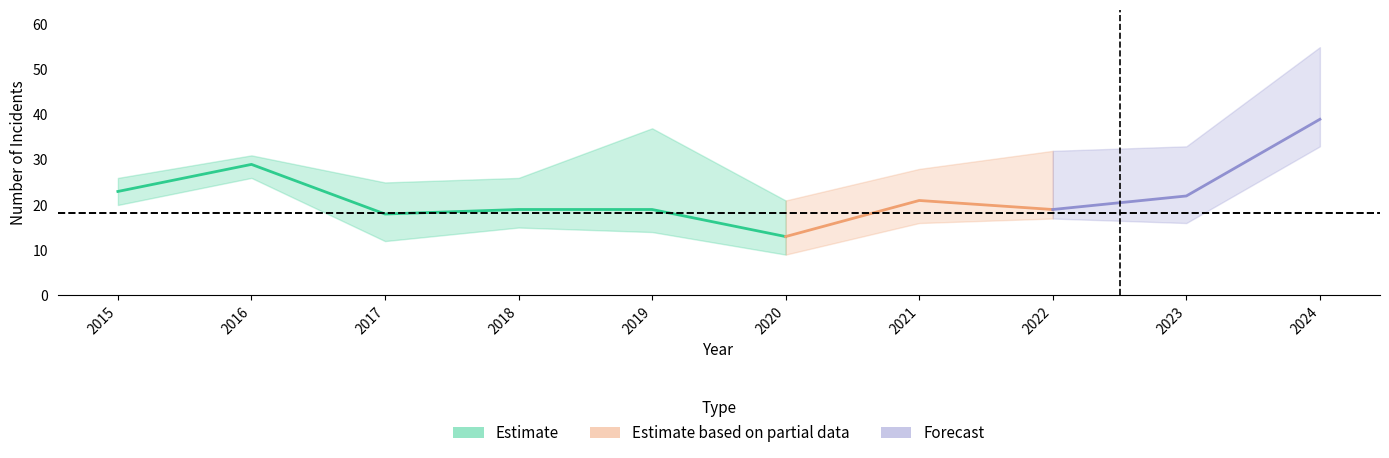

Where is Total nearest to the value 43?

2019